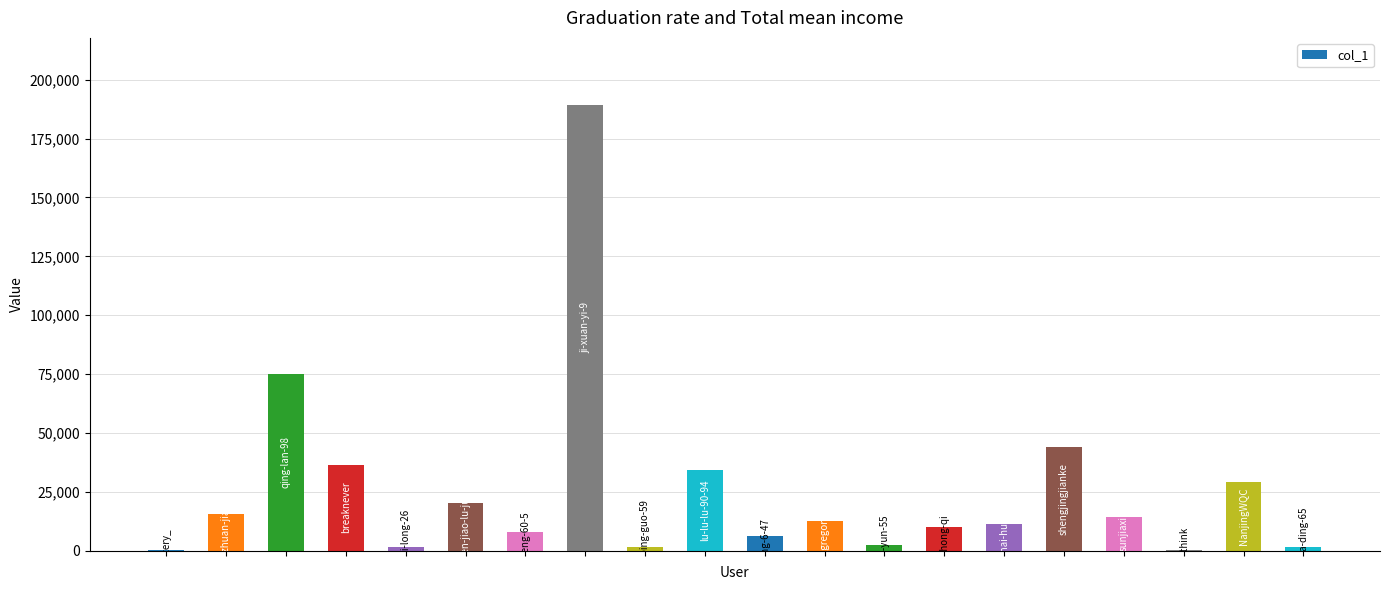

What is the sum of all values?

514092